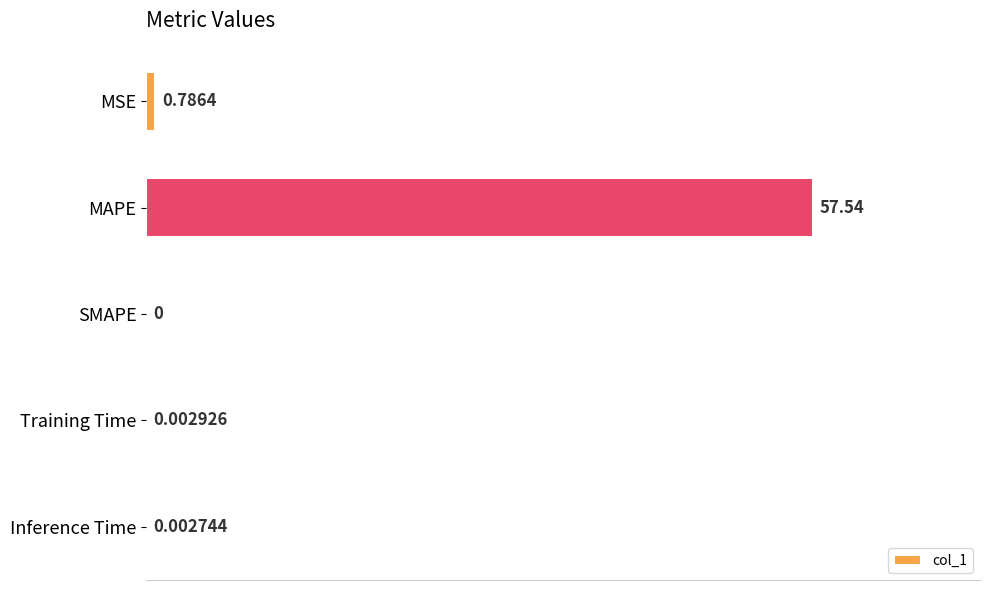

Which label corresponds to the largest value in the chart?

MAPE